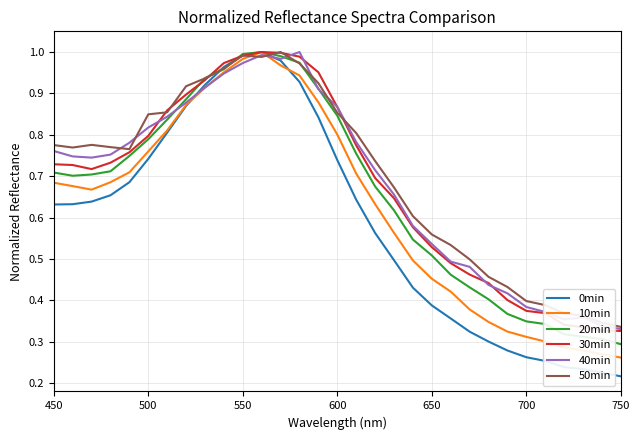

How many lines are shown in the chart?

6